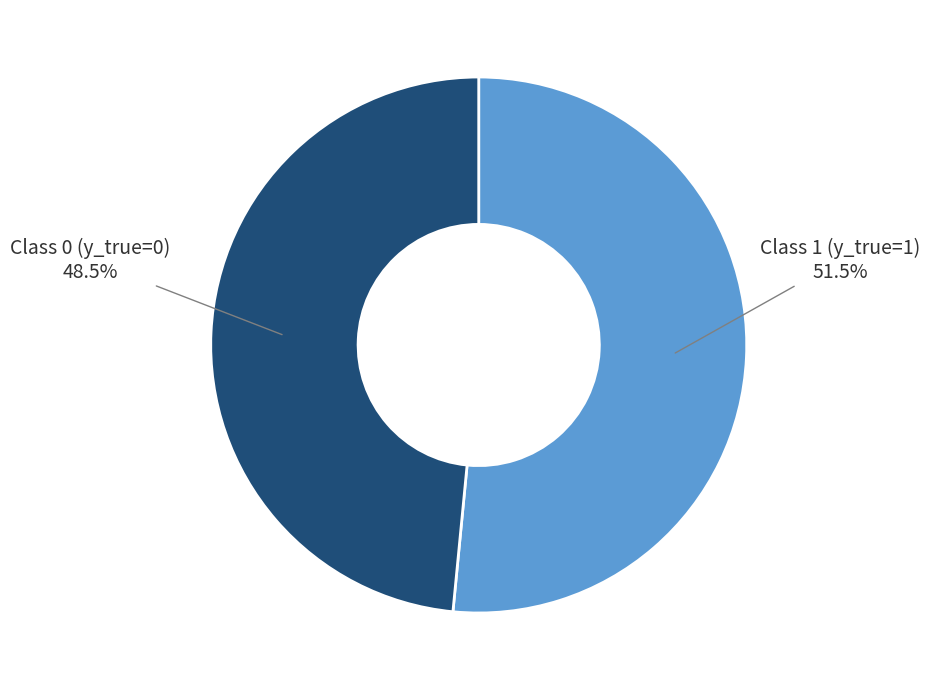

Is there any slice that represents more than half of the pie?

Yes